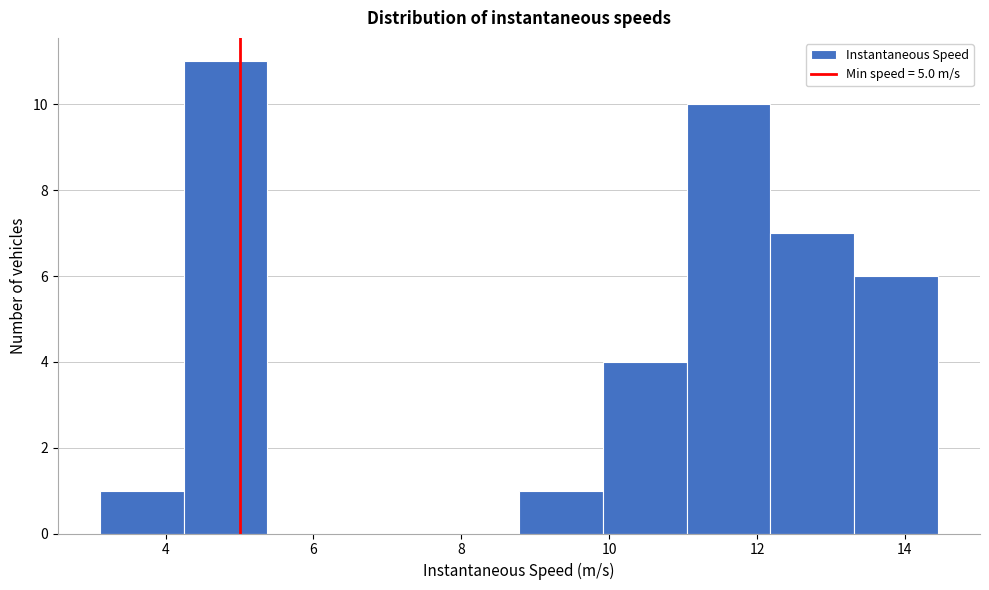

How tall is the bar that spans 12.2 to 13.4 on the x-axis? Neither the bar edges nor the heights are printed on the chart, so give them approximately, as read against the axes.

7